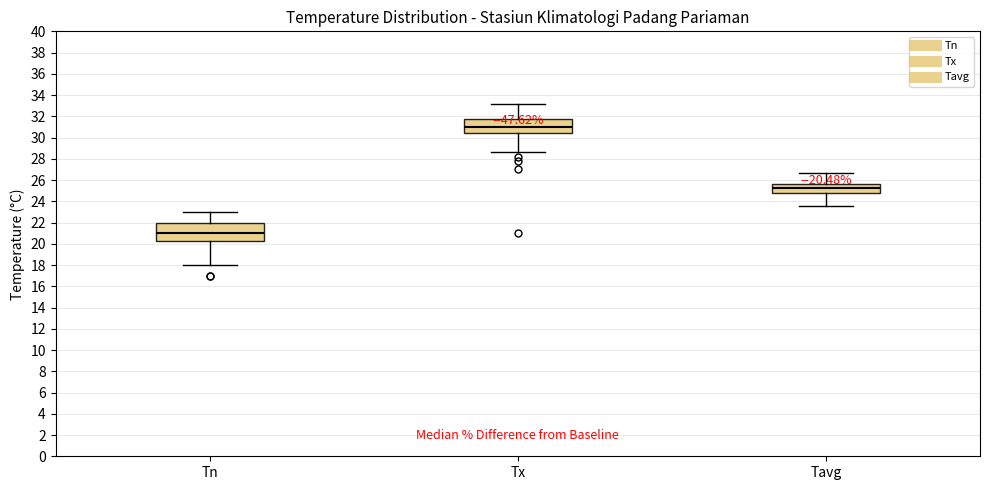

Which box is the tallest, from its lower edge to its upper edge?

Tn